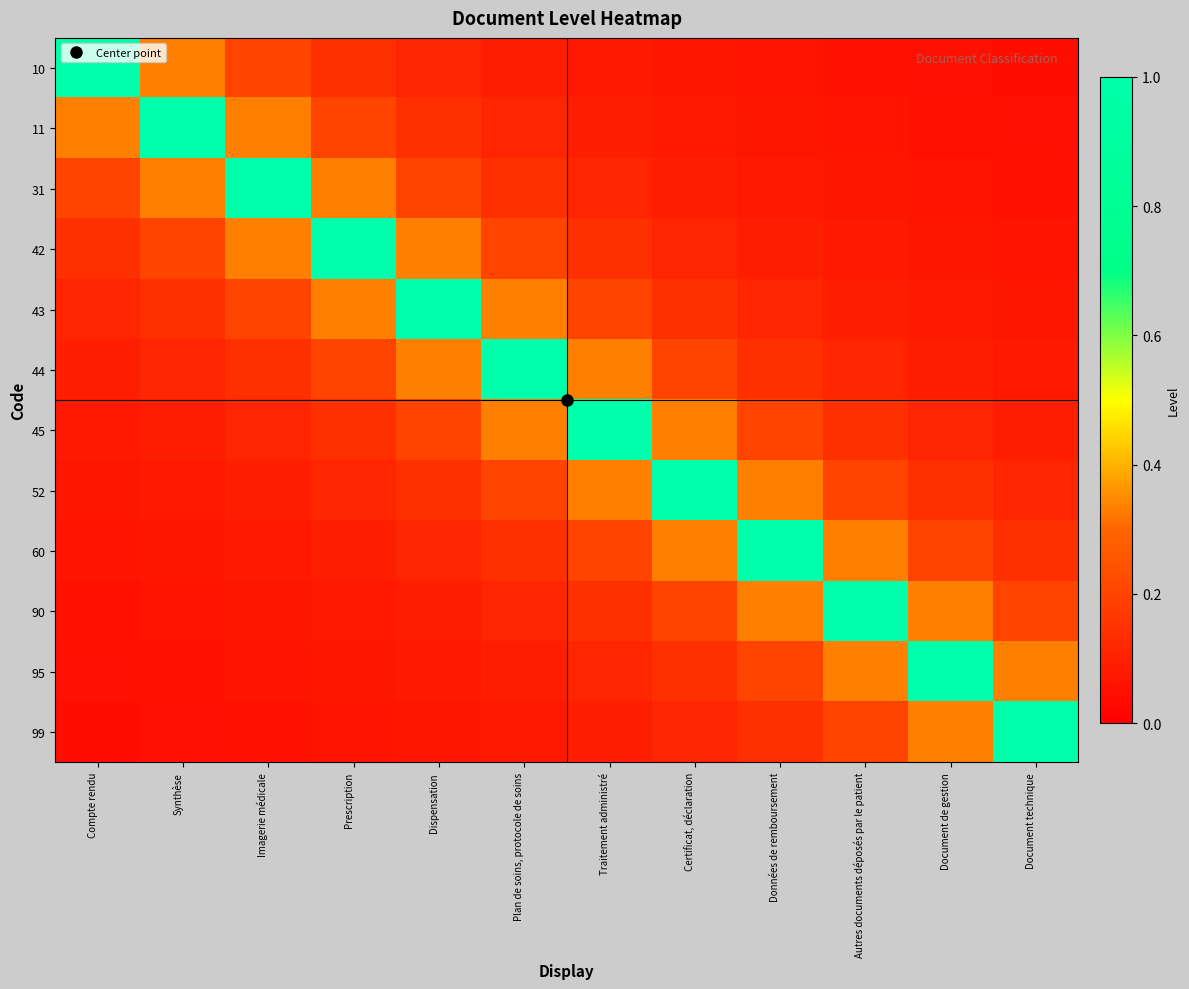

At how many categories does at least one series exceed 0?

12